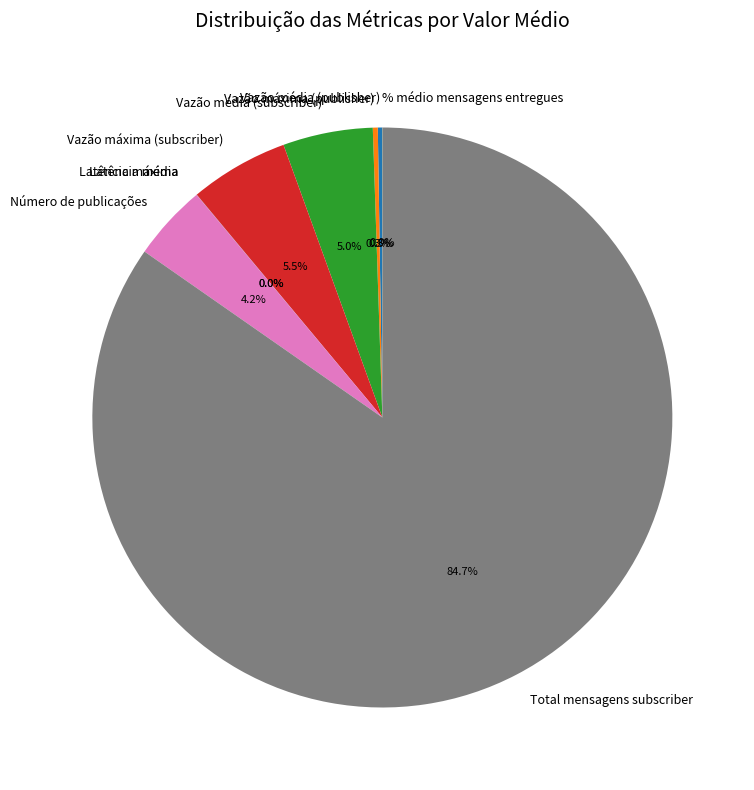

What is the ratio of the value at Total mensagens subscriber to the value at Vazão máxima (subscriber)?

15.4